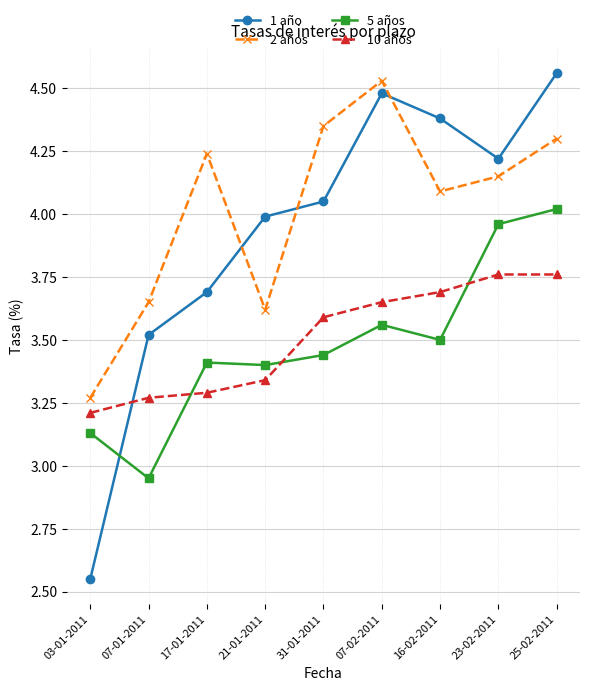

At which category is the sum across all series the highest?

25-02-2011